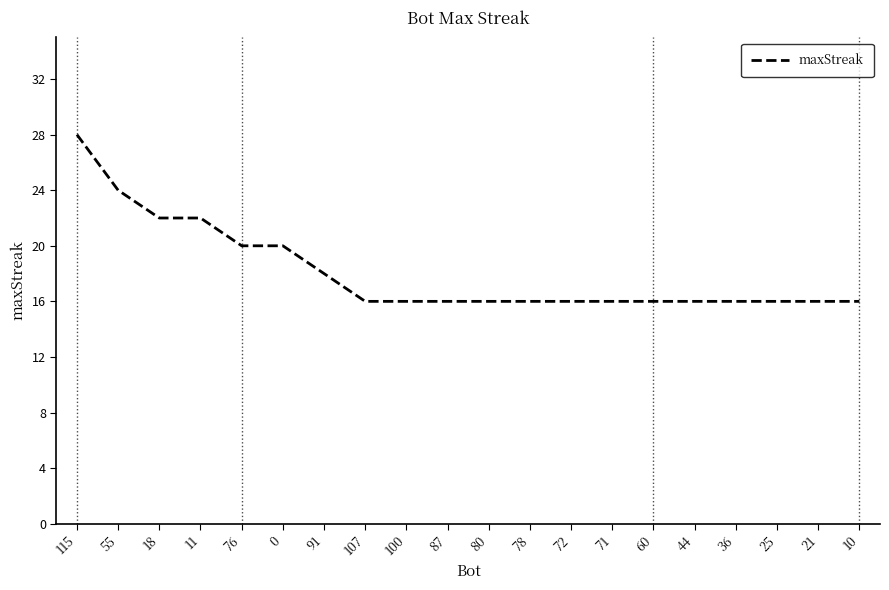

Reading right to left, transcribe all the data shown in this chart.

10=16	21=16	25=16	36=16	44=16	60=16	71=16	72=16	78=16	80=16	87=16	100=16	107=16	91=18	0=20	76=20	11=22	18=22	55=24	115=28